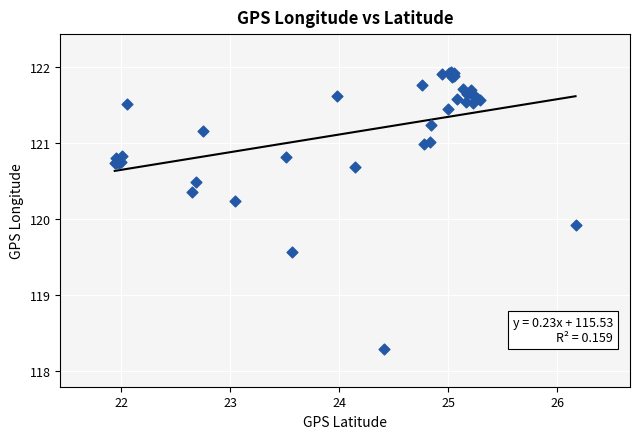

What Y value in the scatter plot is closest to 120?

119.9